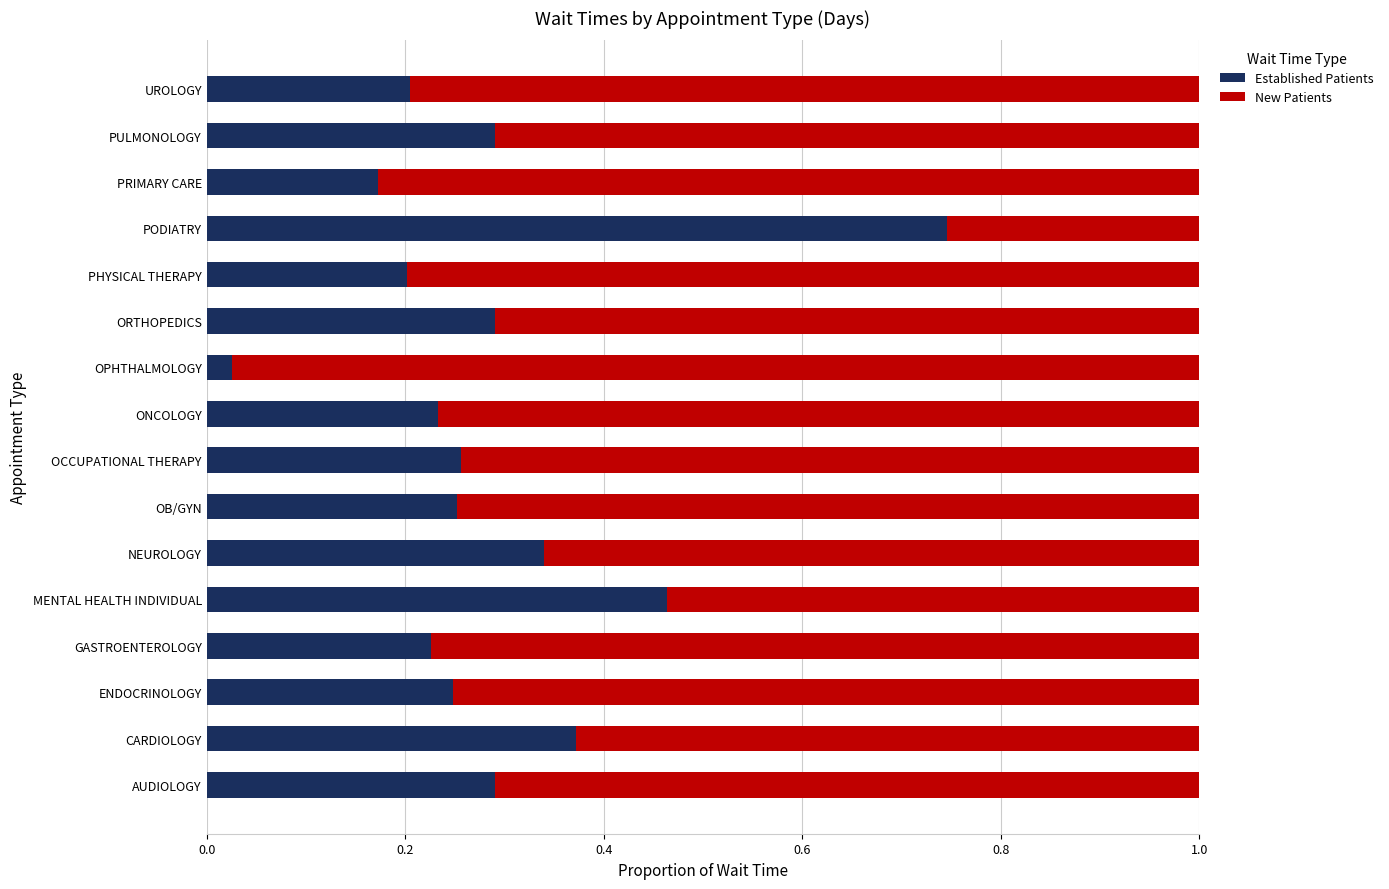

Which category has the lowest value in the Established Patients series?

OPHTHALMOLOGY